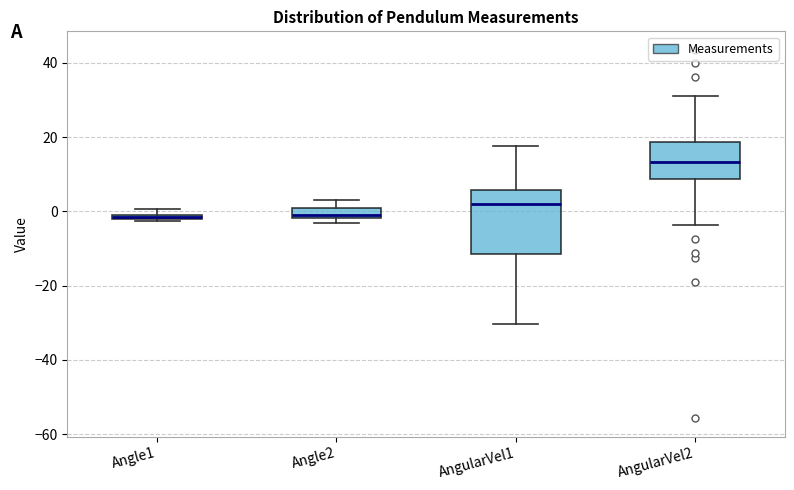

Comparing the boxes themselves (not the whiskers), which one is the tallest?

AngularVel1